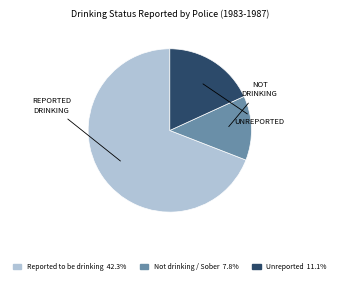

How many slices are in this pie chart?

3